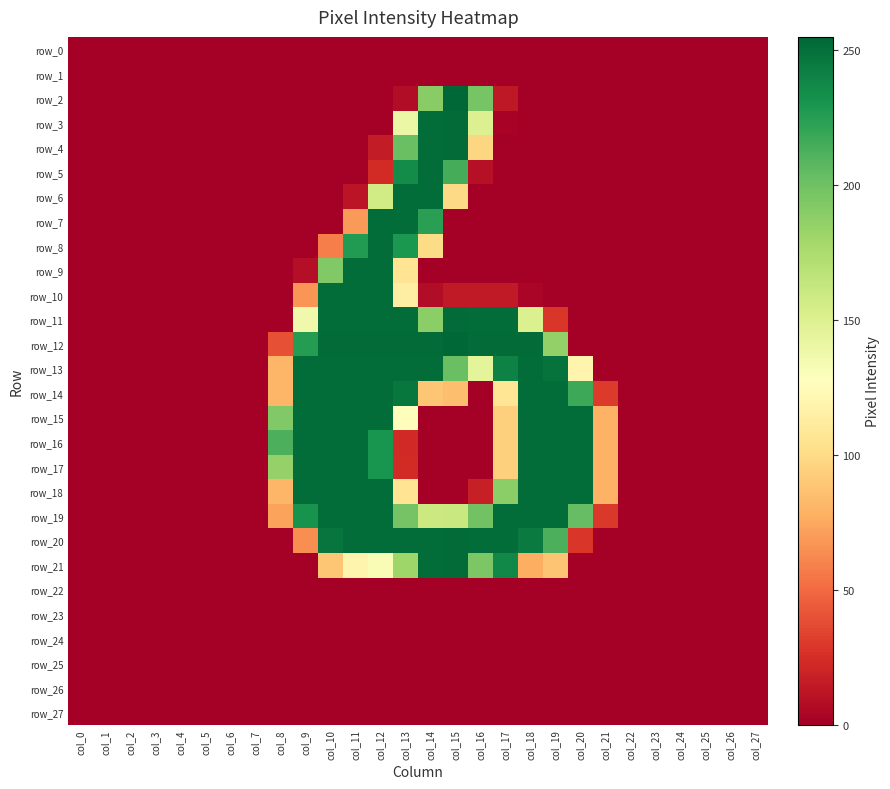

Which category has the highest value in the row_22 series?

col_0